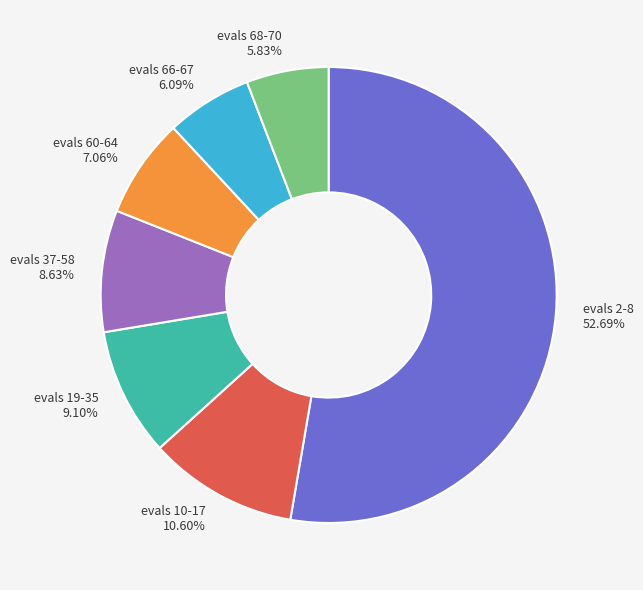

How many slices are in this pie chart?

7